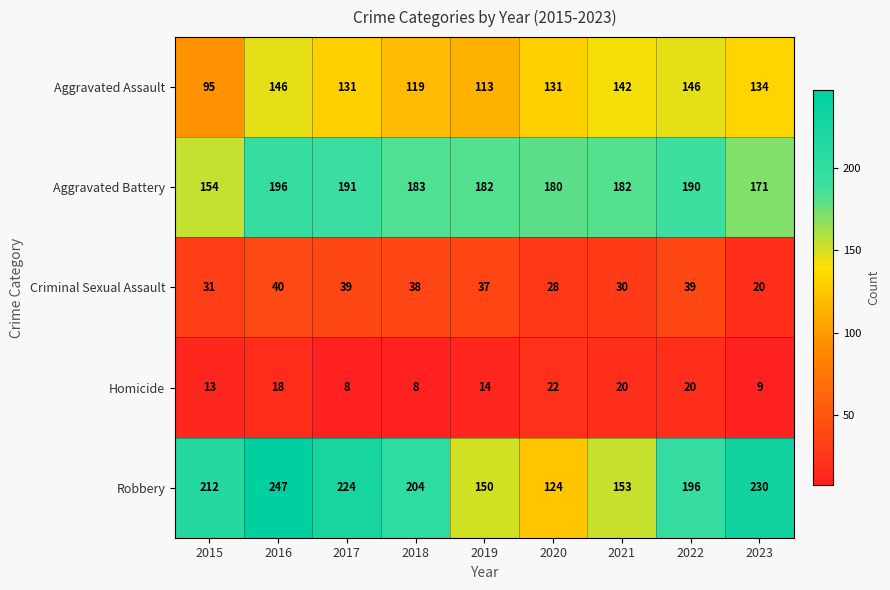

What is the average value of the Aggravated Assault series?

129